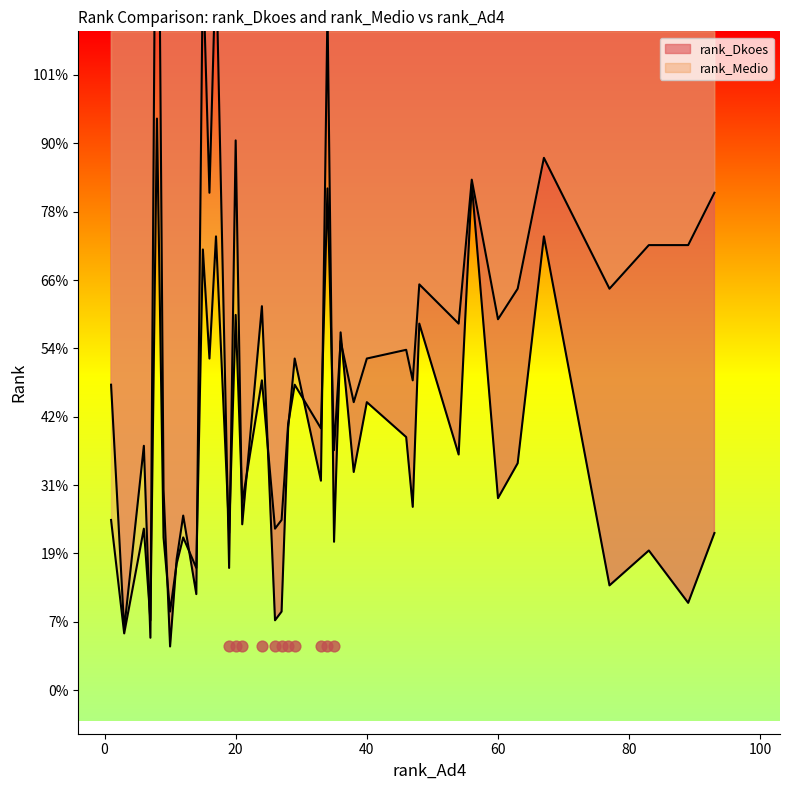

At which category is the sum across all series the highest?

8